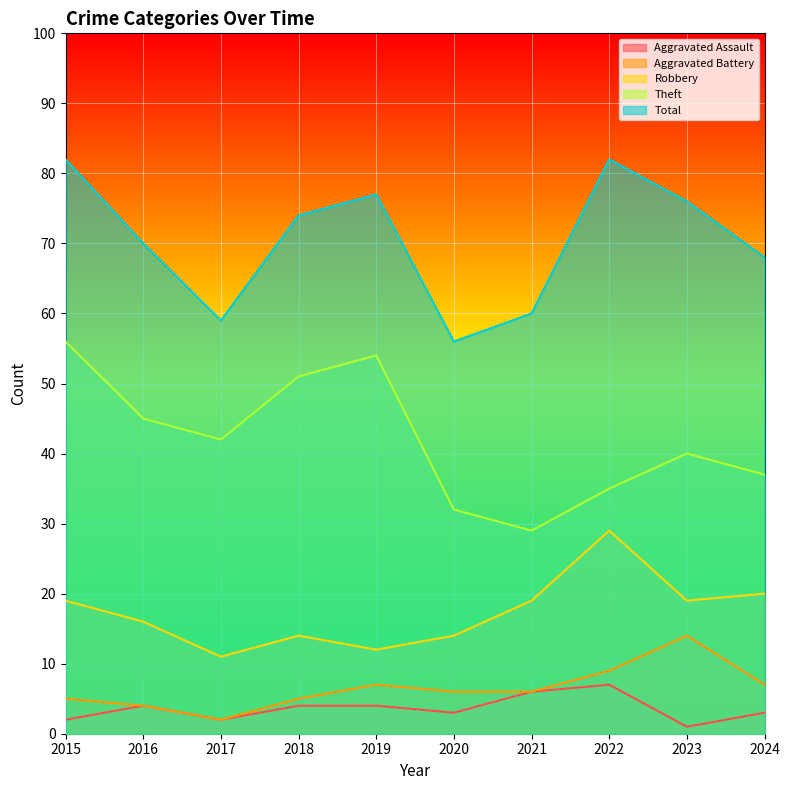

Reading left to right, extract all data points from this chart.

Aggravated Assault: 2015=2	2016=4	2017=2	2018=4	2019=4	2020=3	2021=6	2022=7	2023=1	2024=3
Aggravated Battery: 2015=5	2016=4	2017=2	2018=5	2019=7	2020=6	2021=6	2022=9	2023=14	2024=7
Robbery: 2015=19	2016=16	2017=11	2018=14	2019=12	2020=14	2021=19	2022=29	2023=19	2024=20
Theft: 2015=56	2016=45	2017=42	2018=51	2019=54	2020=32	2021=29	2022=35	2023=40	2024=37
Total: 2015=82	2016=70	2017=59	2018=74	2019=77	2020=56	2021=60	2022=82	2023=76	2024=68